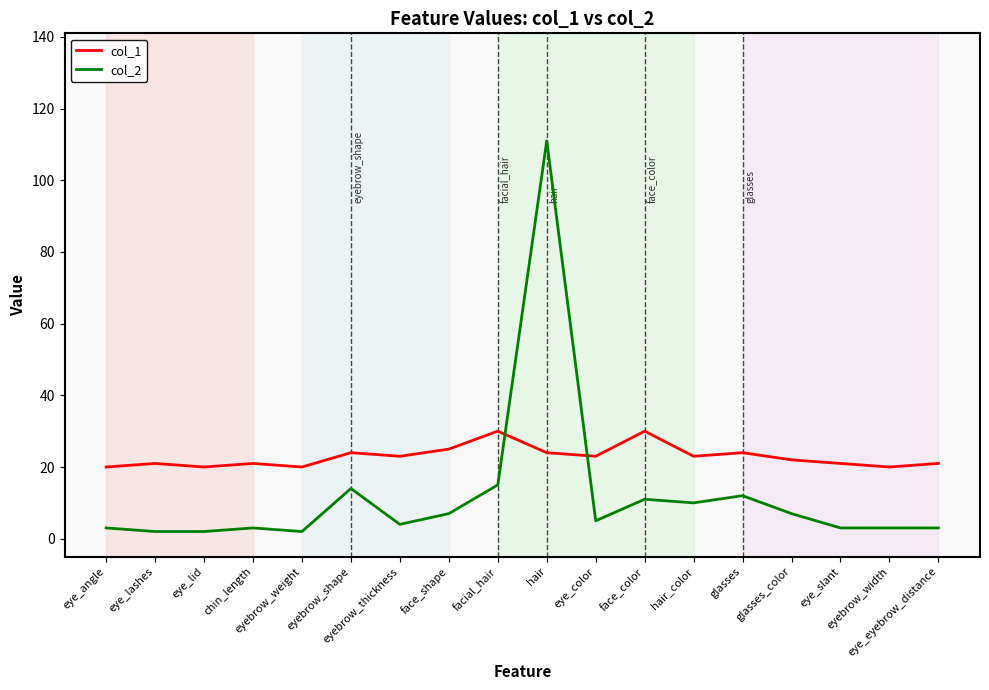

Which series has the largest total across all categories?

col_1